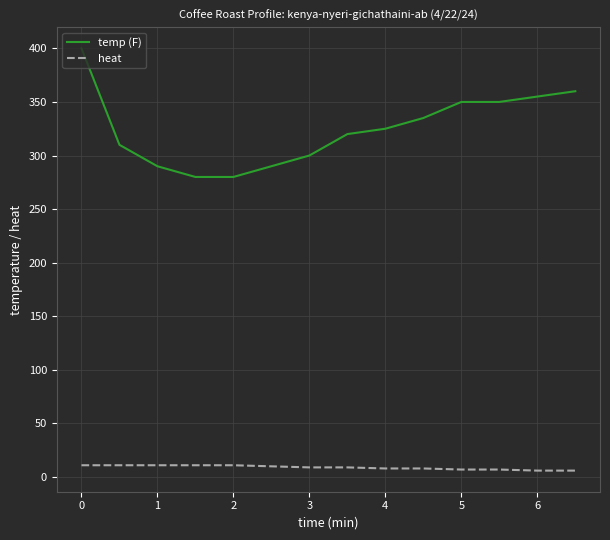

What is the difference between the maximum and minimum values in the temp (F) series?

120